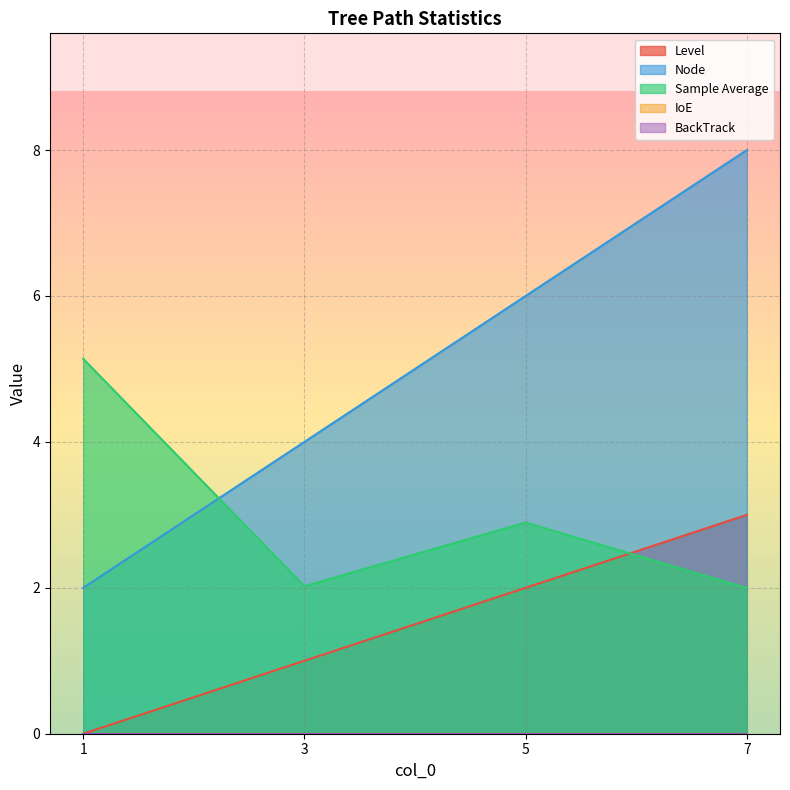

List the series in order of their peak value, highest first.

Node, Sample Average, Level